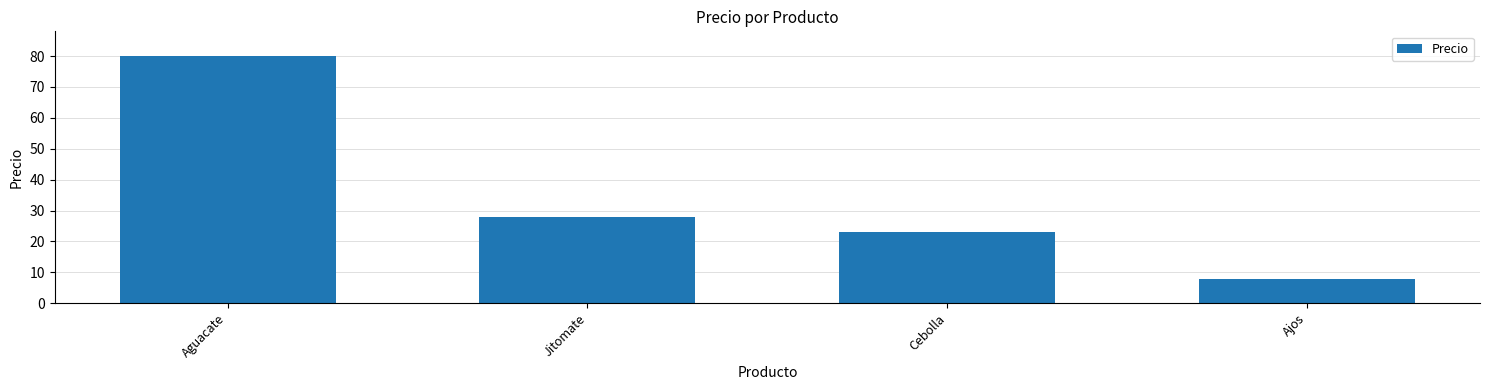

How many bars are there in total?

4